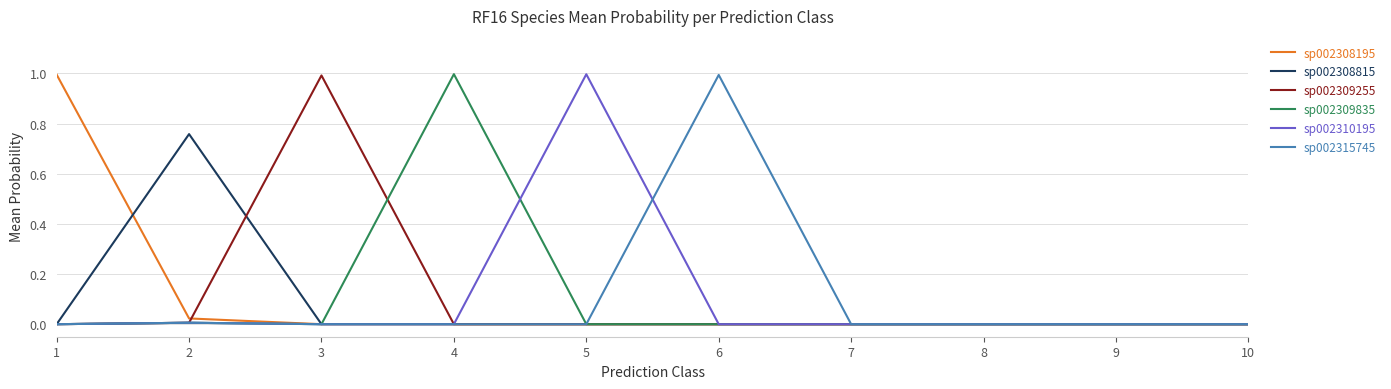

What is the greatest value displayed?

1.0